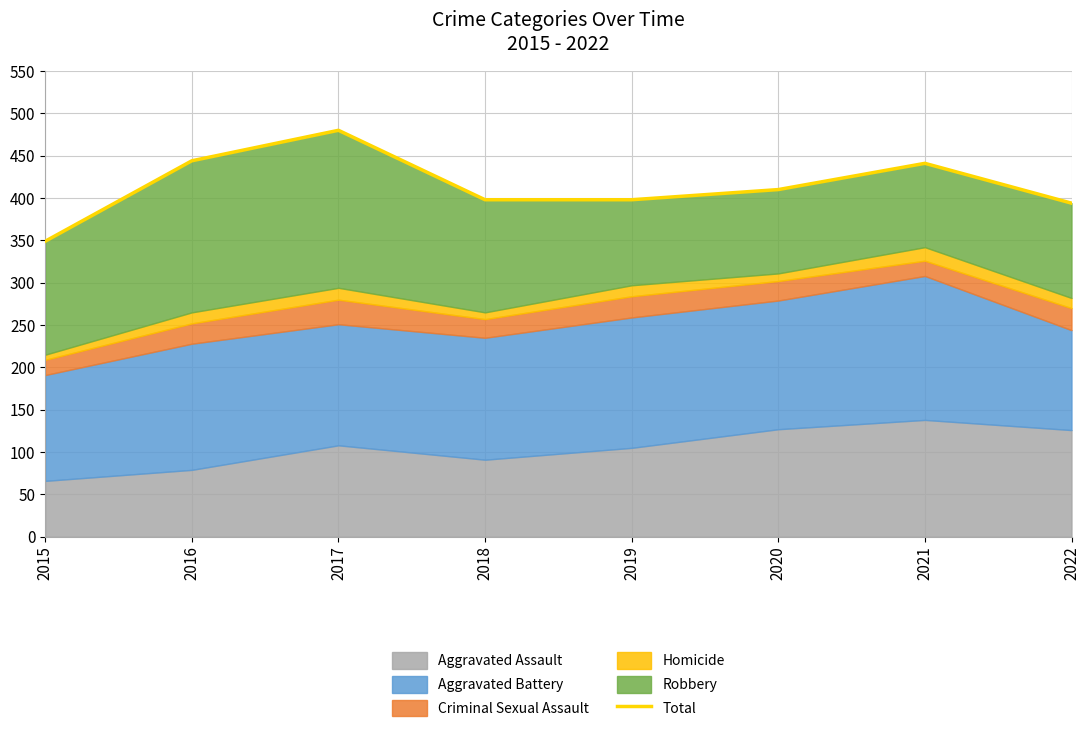

How many categories are shown in the chart?

8